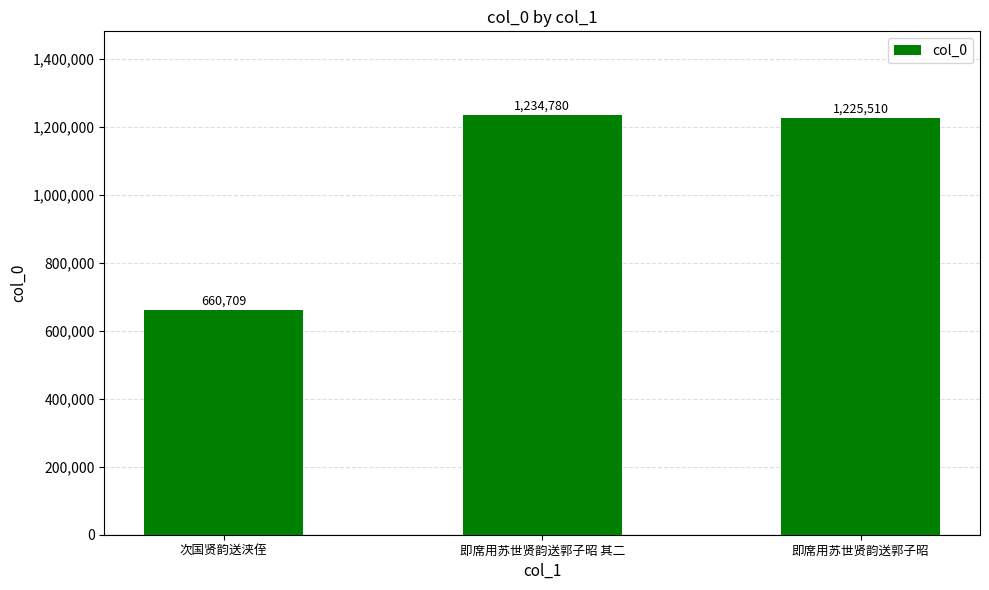

True or false: the data shows 1234780 at 即席用苏世贤韵送郭子昭 其二.

True